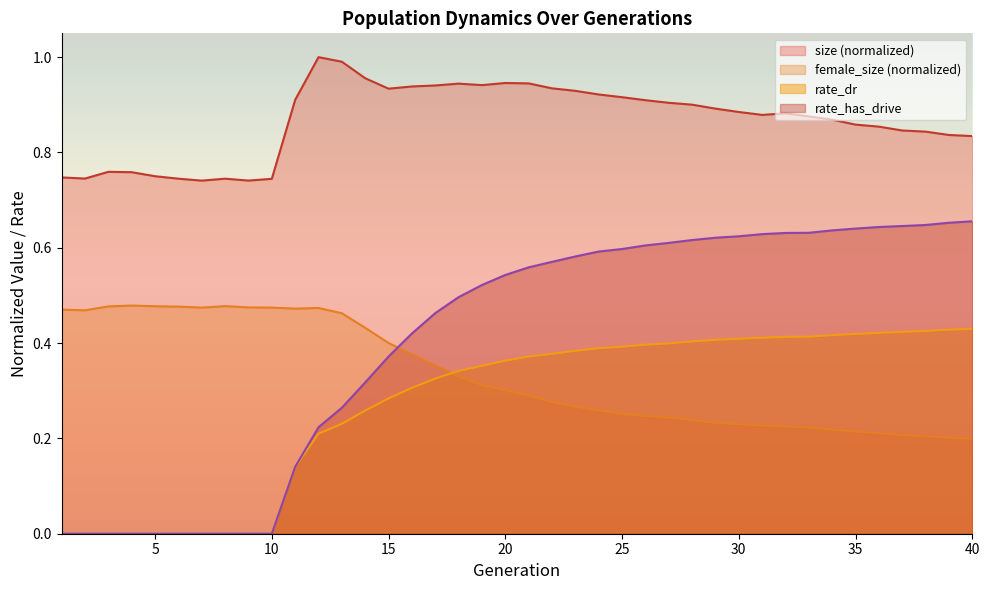

Reading right to left, transcribe all the data shown in this chart.

size: 40=0.8	39=0.8	38=0.8	37=0.8	36=0.9	35=0.9	34=0.9	33=0.9	32=0.9	31=0.9	30=0.9	29=0.9	28=0.9	27=0.9	26=0.9	25=0.9	24=0.9	23=0.9	22=0.9	21=0.9	20=0.9	19=0.9	18=0.9	17=0.9	16=0.9	15=0.9	14=1.0	13=1.0	12=1.0	11=0.9	10=0.7	9=0.7	8=0.7	7=0.7	6=0.7	5=0.8	4=0.8	3=0.8	2=0.7	1=0.7
female_size: 40=0.2	39=0.2	38=0.2	37=0.2	36=0.2	35=0.2	34=0.2	33=0.2	32=0.2	31=0.2	30=0.2	29=0.2	28=0.2	27=0.2	26=0.2	25=0.3	24=0.3	23=0.3	22=0.3	21=0.3	20=0.3	19=0.3	18=0.3	17=0.4	16=0.4	15=0.4	14=0.4	13=0.5	12=0.5	11=0.5	10=0.5	9=0.5	8=0.5	7=0.5	6=0.5	5=0.5	4=0.5	3=0.5	2=0.5	1=0.5
rate_dr: 40=0.4	39=0.4	38=0.4	37=0.4	36=0.4	35=0.4	34=0.4	33=0.4	32=0.4	31=0.4	30=0.4	29=0.4	28=0.4	27=0.4	26=0.4	25=0.4	24=0.4	23=0.4	22=0.4	21=0.4	20=0.4	19=0.4	18=0.3	17=0.3	16=0.3	15=0.3	14=0.3	13=0.2	12=0.2	11=0.1	10=0.0	9=0.0	8=0.0	7=0.0	6=0.0	5=0.0	4=0.0	3=0.0	2=0.0	1=0.0
rate_has_drive: 40=0.7	39=0.7	38=0.6	37=0.6	36=0.6	35=0.6	34=0.6	33=0.6	32=0.6	31=0.6	30=0.6	29=0.6	28=0.6	27=0.6	26=0.6	25=0.6	24=0.6	23=0.6	22=0.6	21=0.6	20=0.5	19=0.5	18=0.5	17=0.5	16=0.4	15=0.4	14=0.3	13=0.3	12=0.2	11=0.1	10=0.0	9=0.0	8=0.0	7=0.0	6=0.0	5=0.0	4=0.0	3=0.0	2=0.0	1=0.0